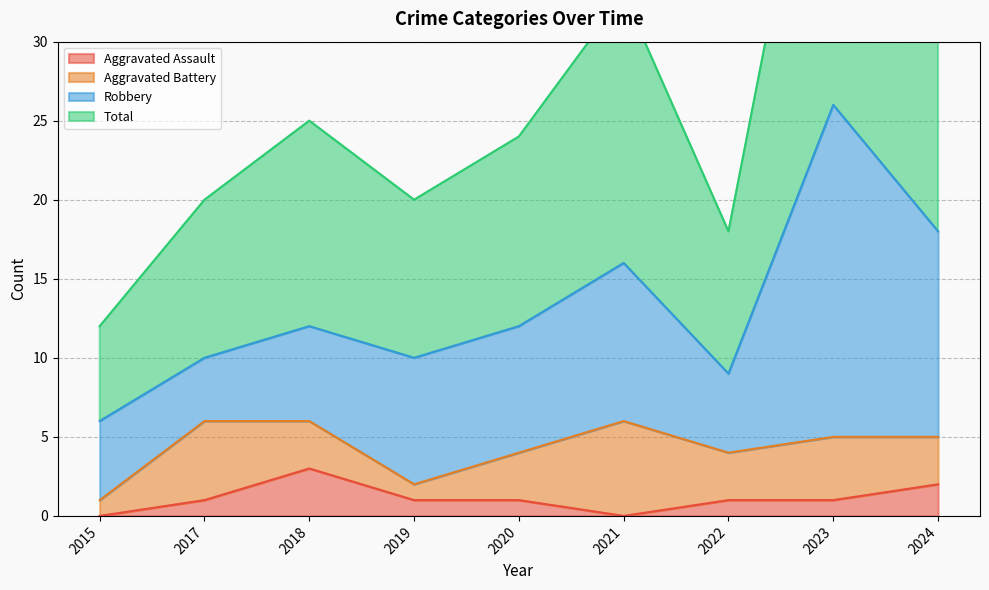

What is the total value across all series at 2023?

53